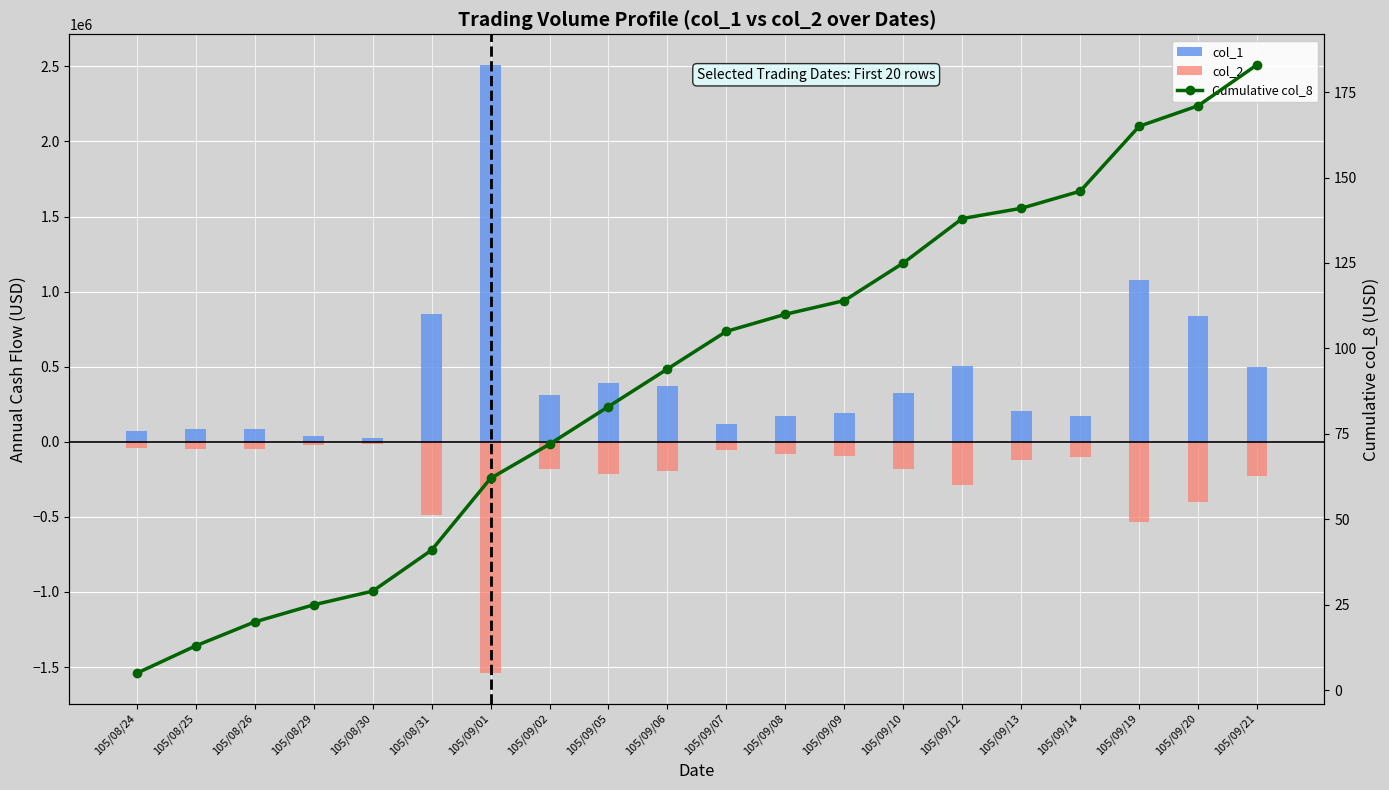

How many bars are there in each group?

2